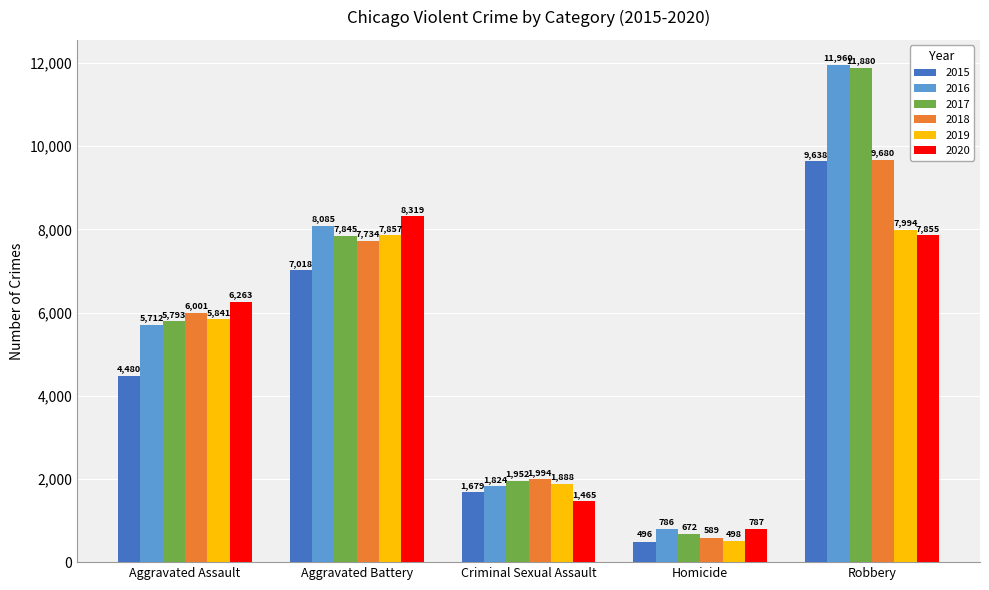

Is it true that 2016 equals 15615 at Robbery?

False